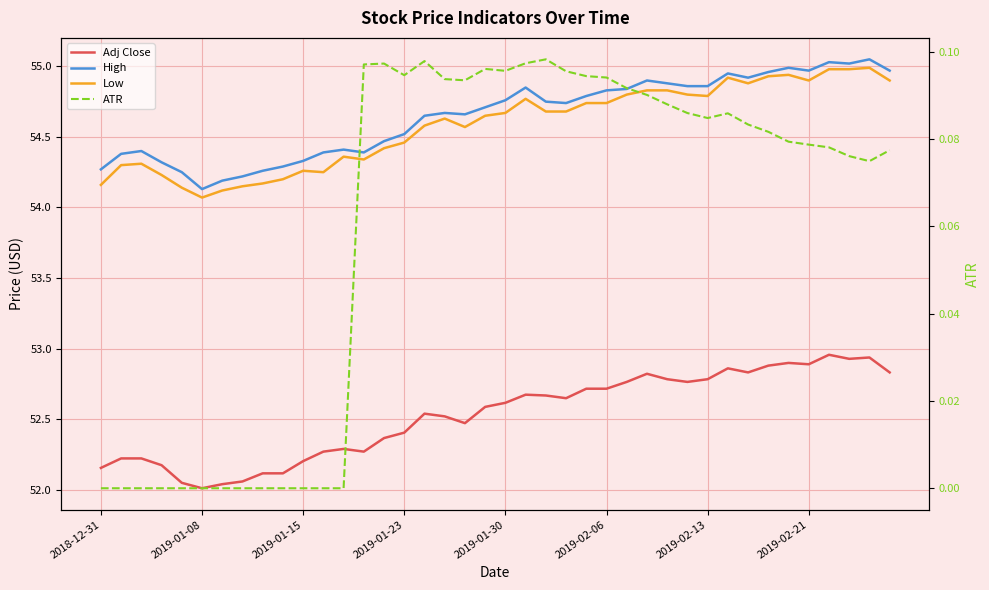

The Adj Close series shows 52.4 at 14. True or false?

True